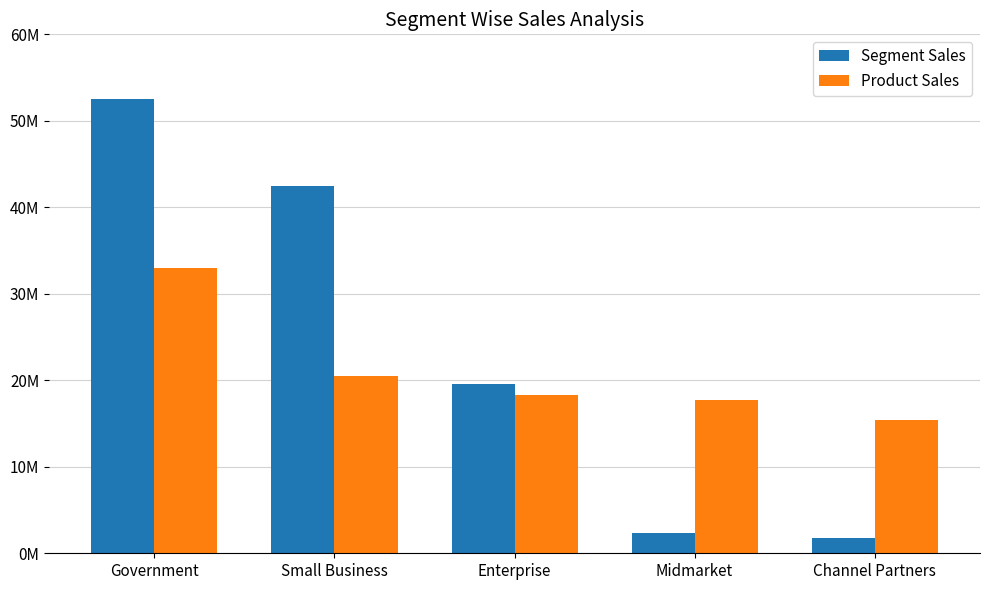

What position from the right is Midmarket?

2